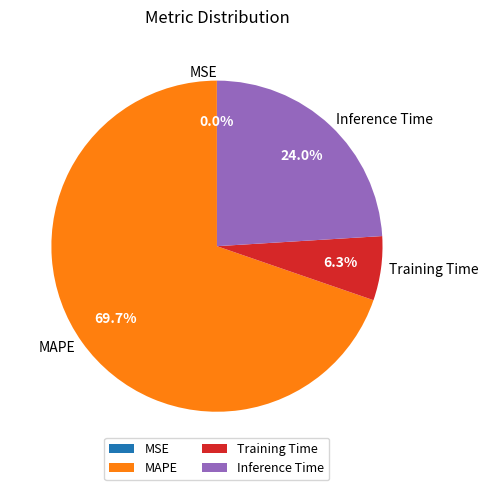

Which category has the biggest portion of the pie?

MAPE